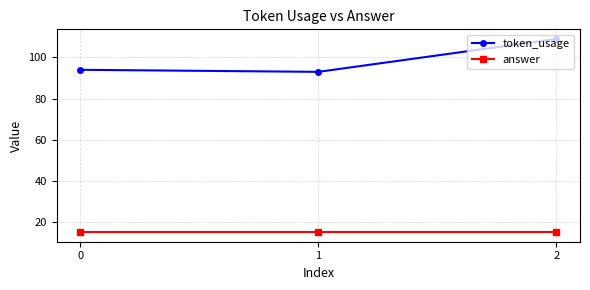

How many lines are shown in the chart?

2